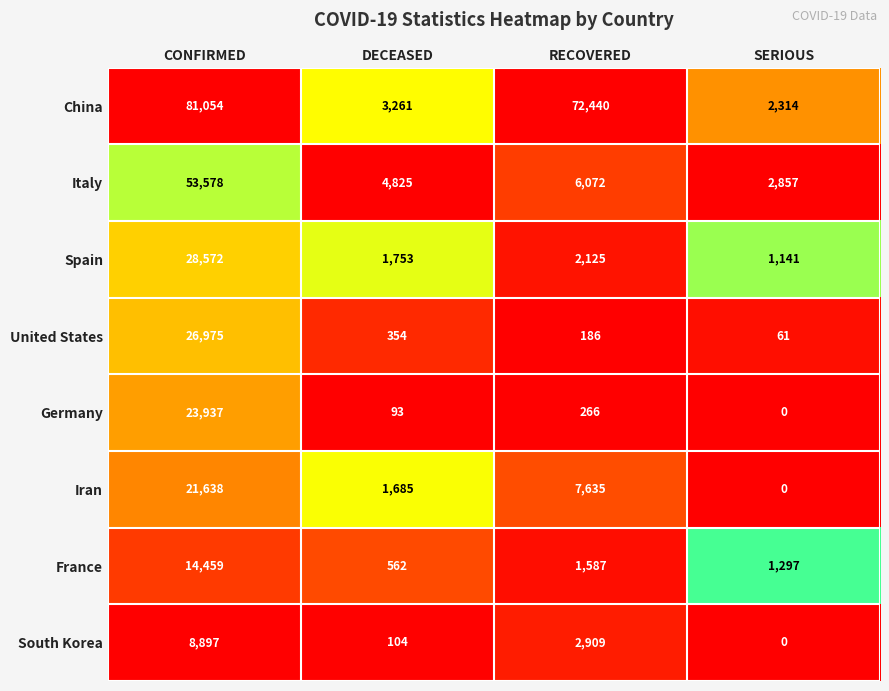

Which series has the largest range (max minus min)?

China